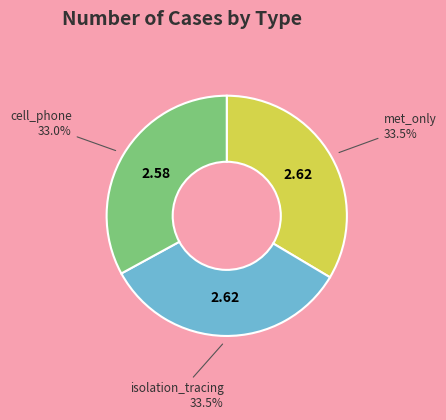

Is there any slice that represents more than half of the pie?

No